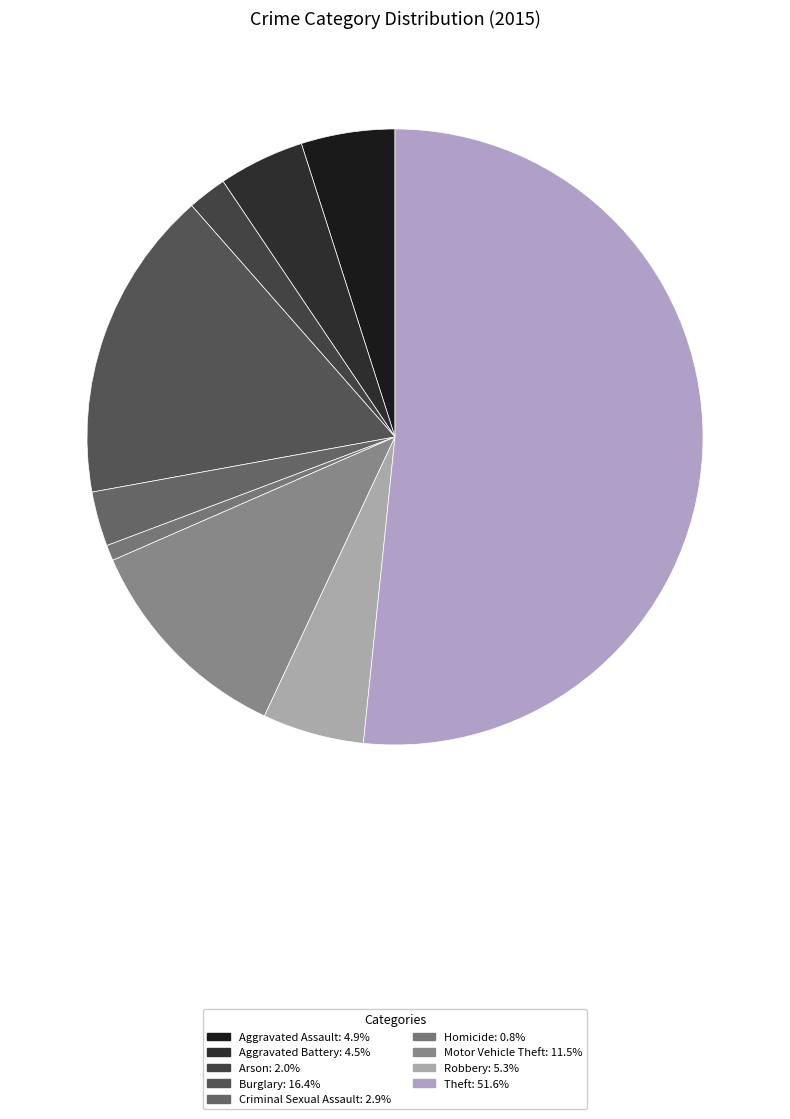

To the nearest percent, what is the combined percentage of Criminal Sexual Assault and Motor Vehicle Theft?

14%